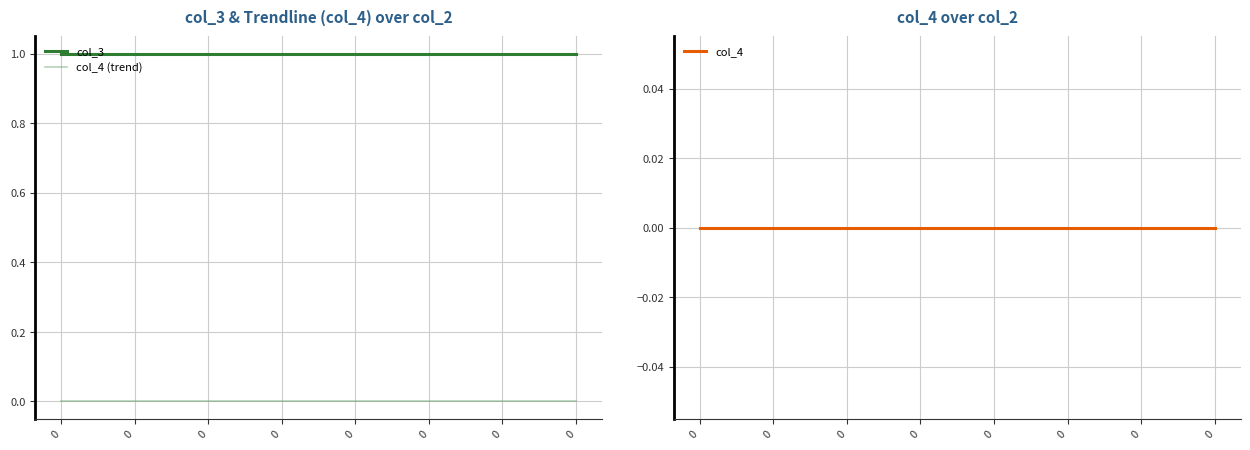

What are all the series names shown in the legend?

col_3, col_4 (trend), col_4